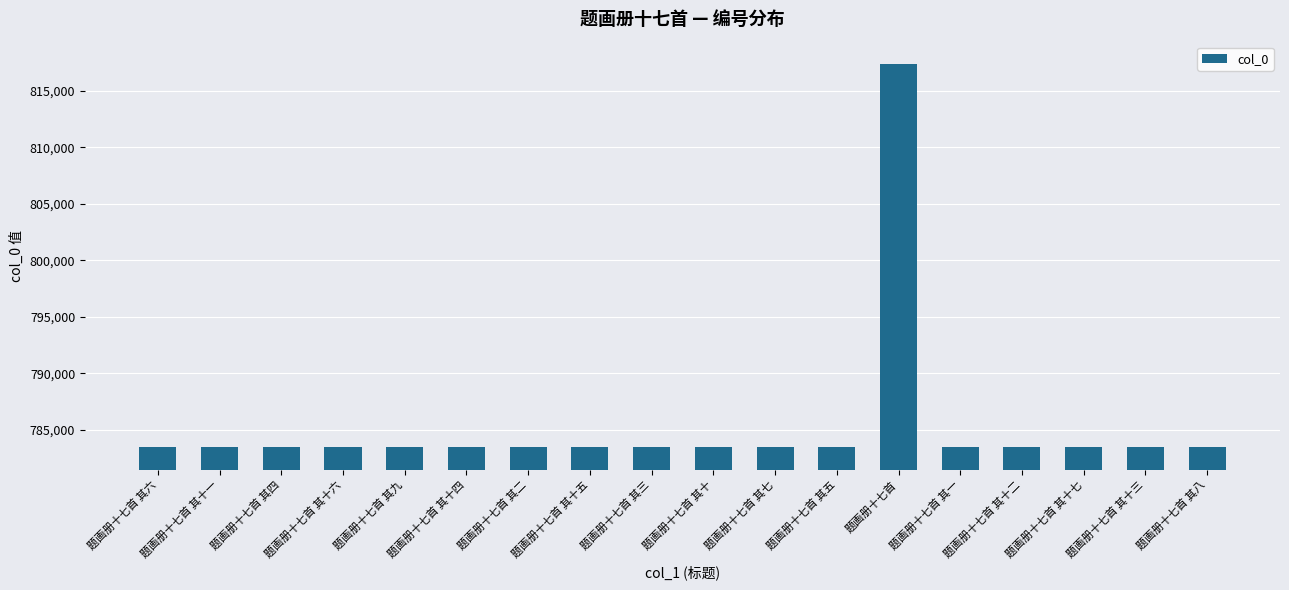

What is the sum of all values?

14136203